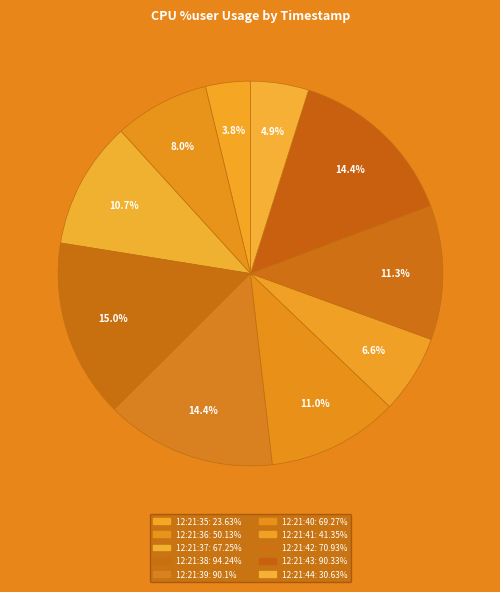

Does 12:21:43 represent more than half of the total?

No